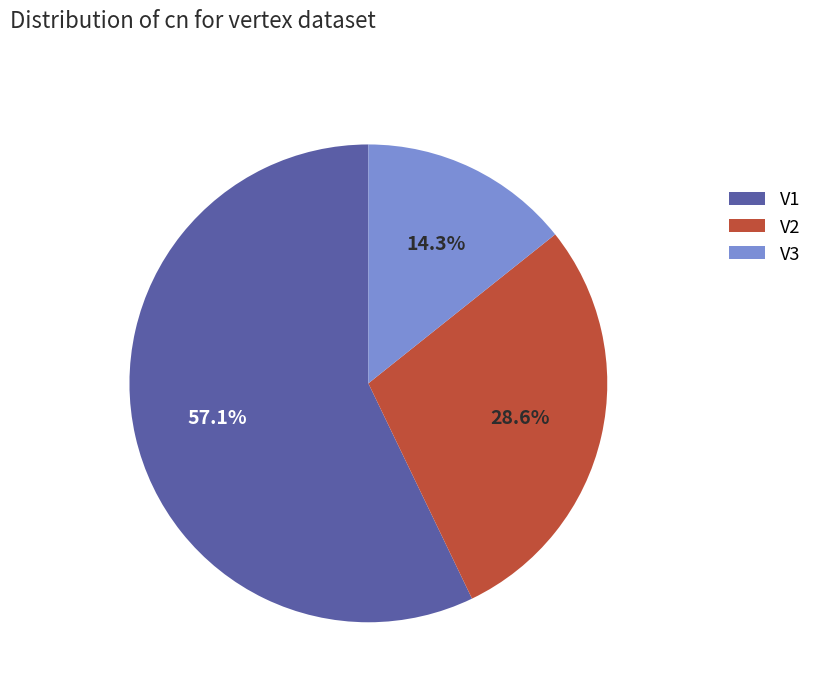

Is V3 the majority of the pie?

No